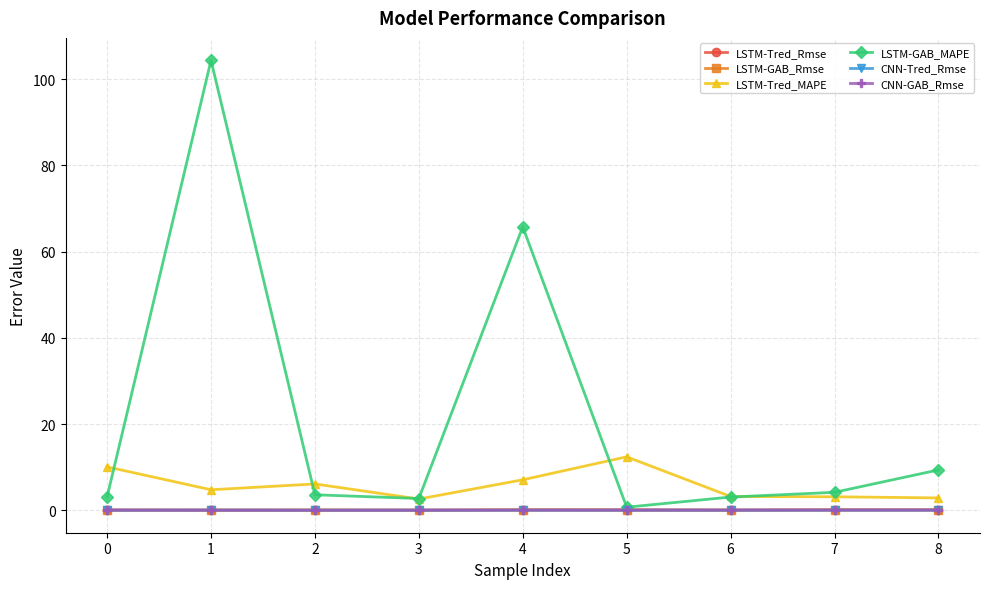

Between 0 and 4, which series saw the biggest shift?

LSTM-GAB_MAPE